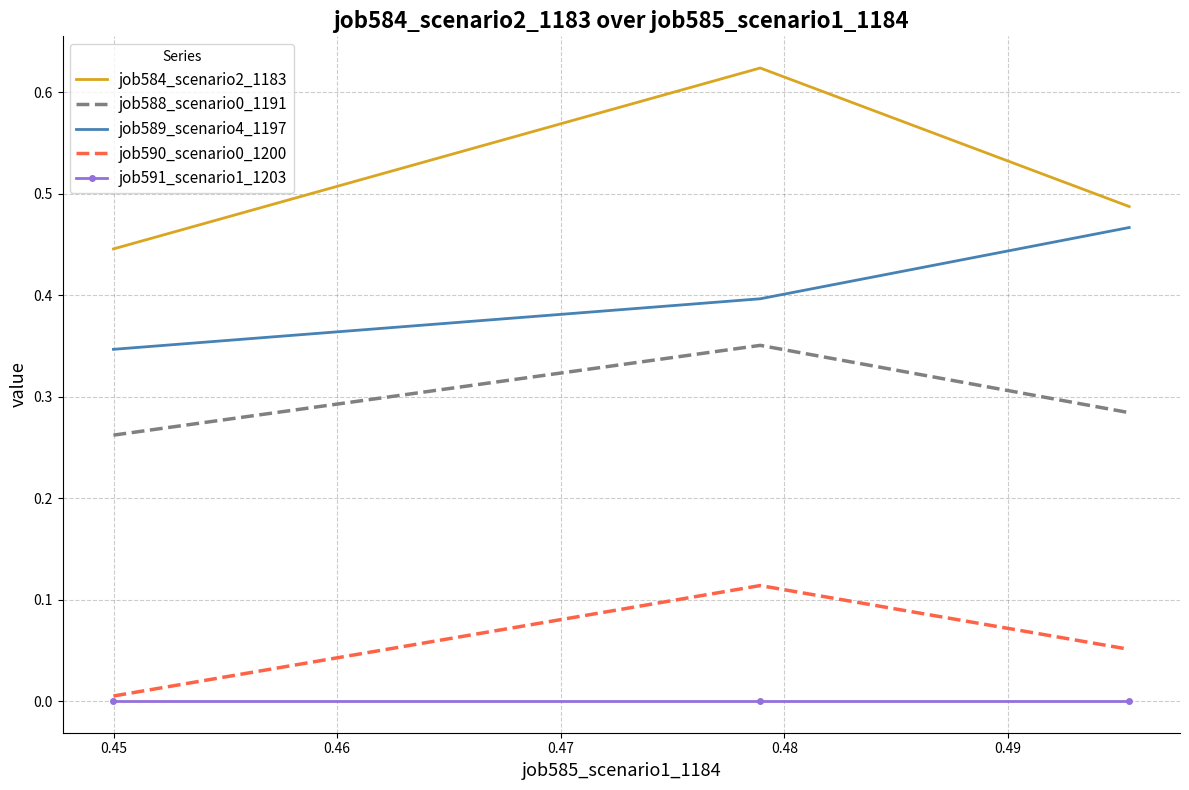

Which series has the largest total across all categories?

job584_scenario2_1183